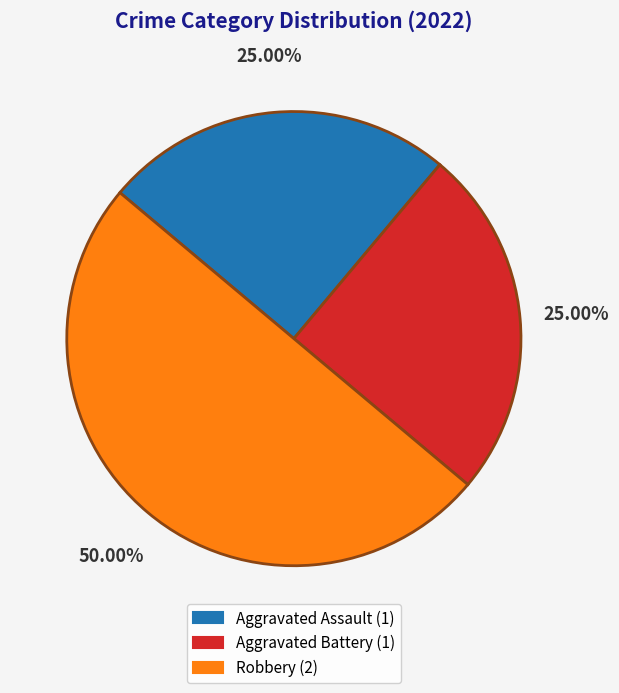

Is Aggravated Assault (1) the majority of the pie?

No